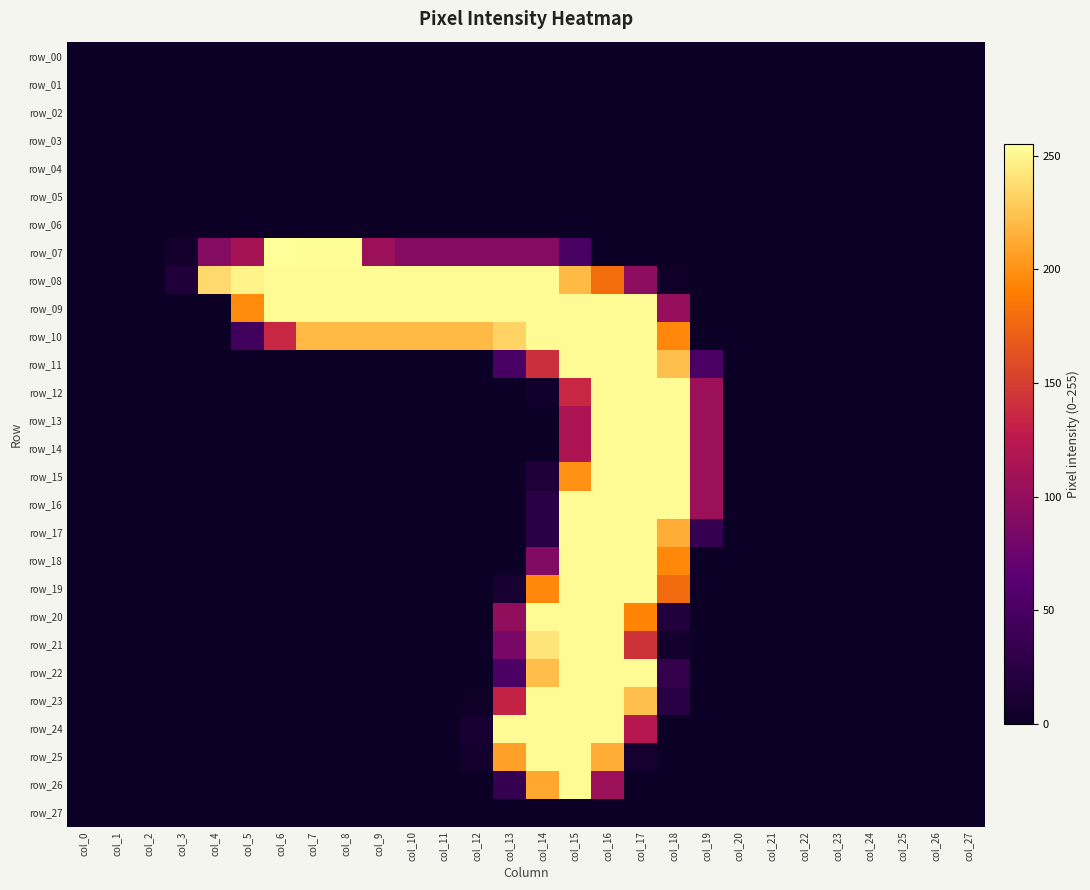

What is the difference between the maximum and minimum values in the row_12 series?

253